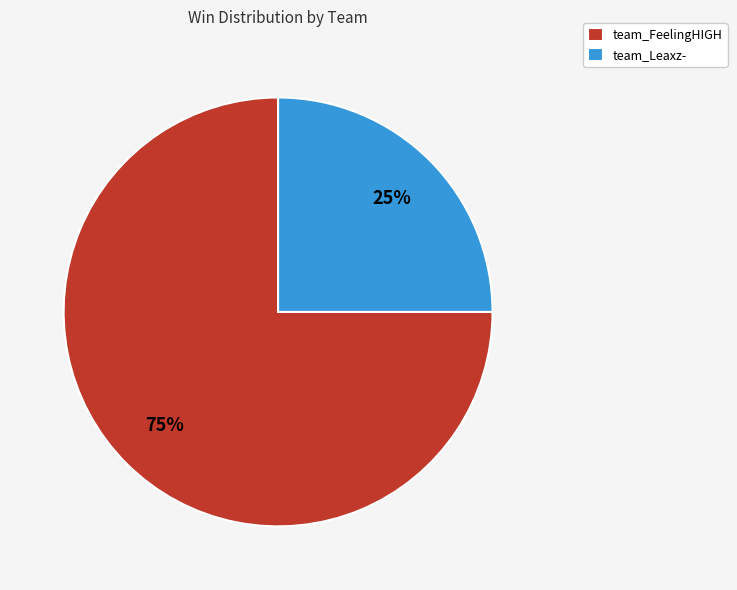

To the nearest percent, what is the combined percentage of team_FeelingHIGH and team_Leaxz-?

100%